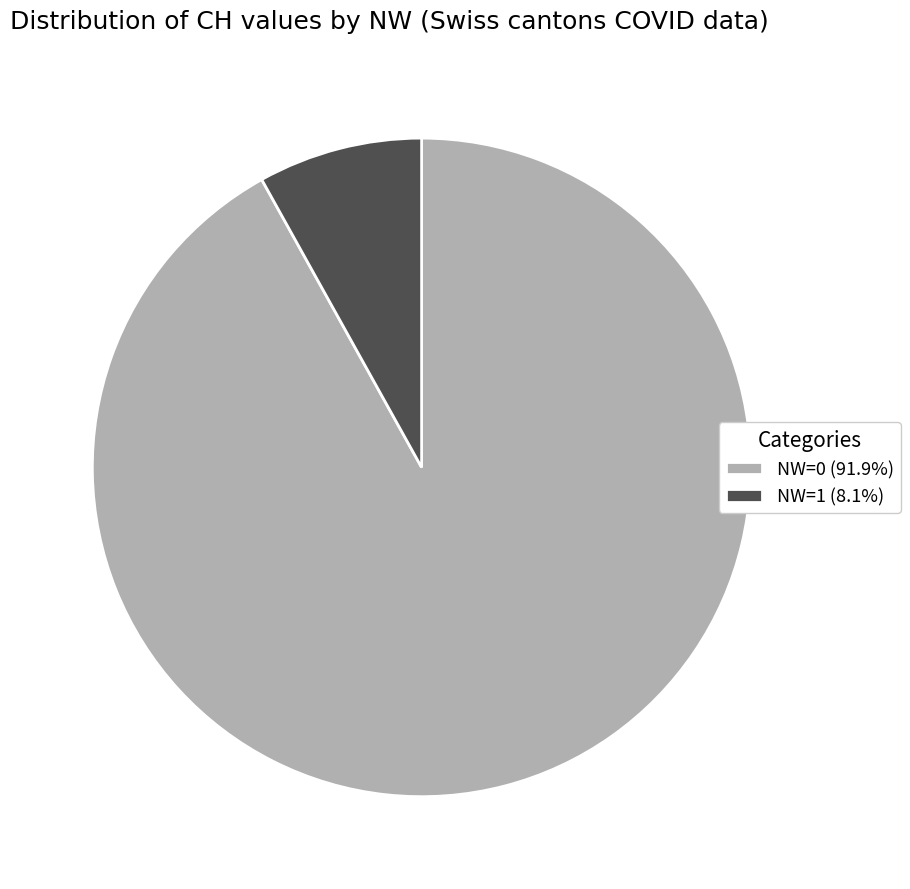

Count the number of slices in the pie.

2